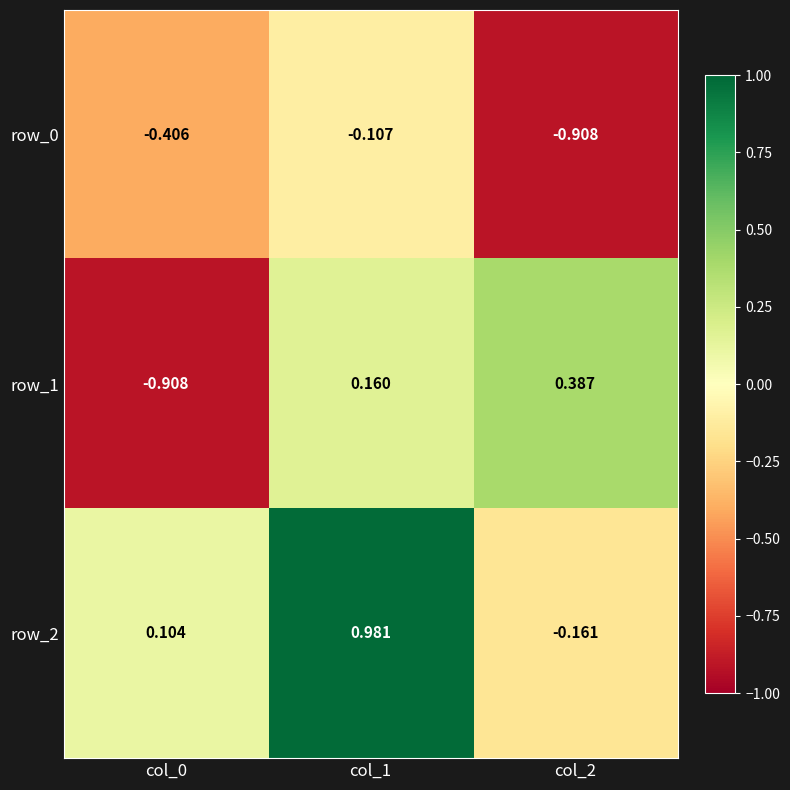

What is the difference between the row_1 values at col_0 and col_1?

1.1